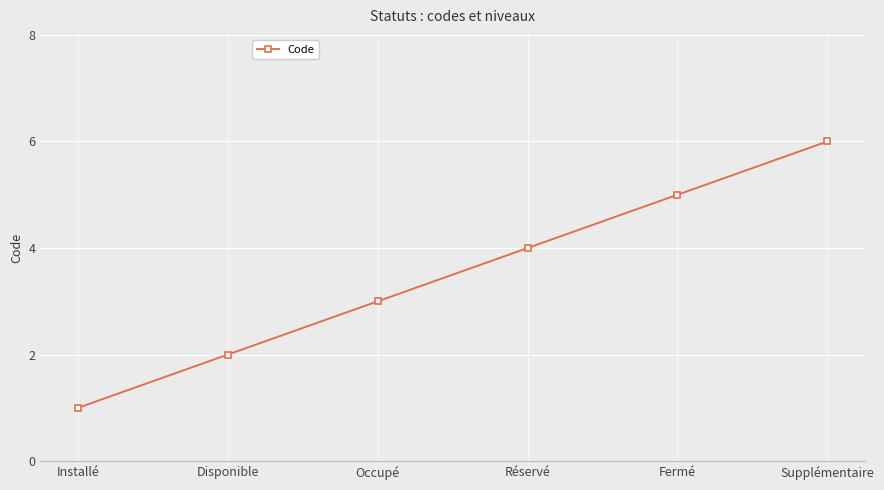

How many values are between 2 and 5?

4